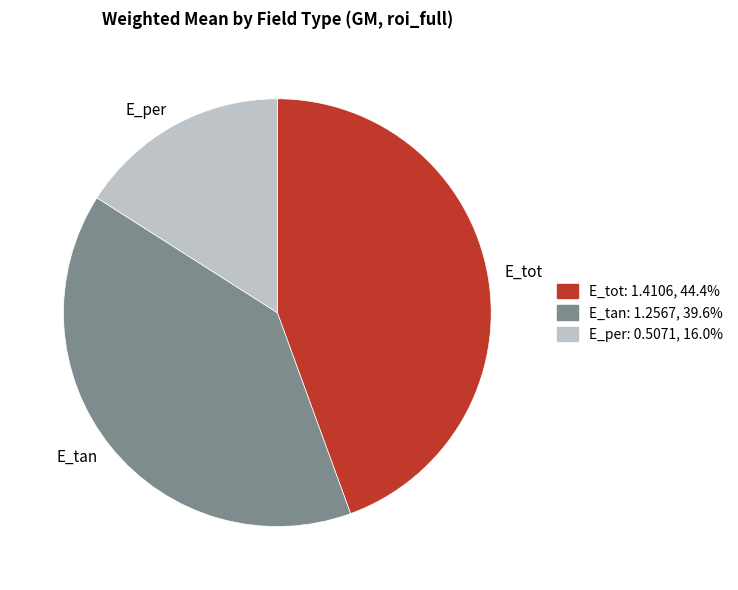

How many slices are in this pie chart?

3